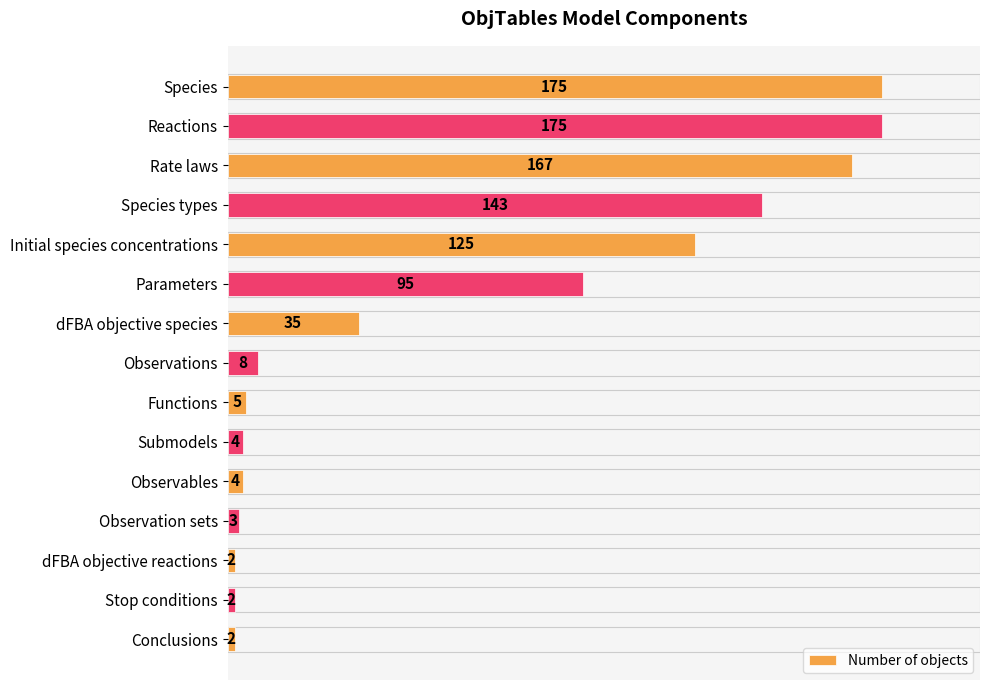

Which has a higher value, dFBA objective reactions or Submodels?

Submodels